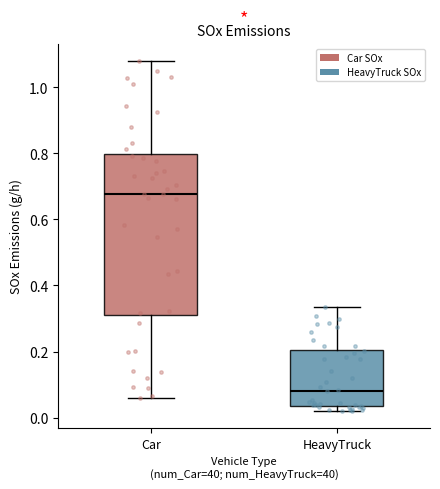

Which box has the highest median line?

Car